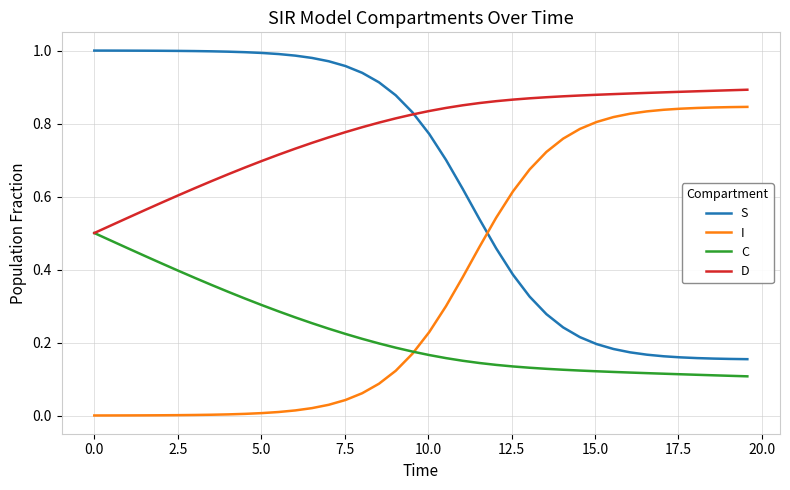

Rank the series by their average value, from highest to lowest.

D, S, I, C